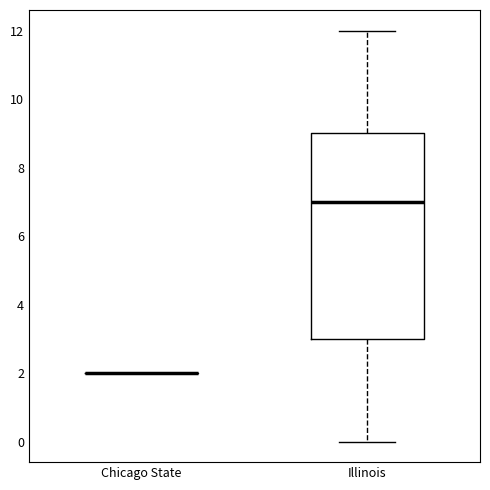

Comparing the boxes themselves (not the whiskers), which one is the tallest?

Illinois